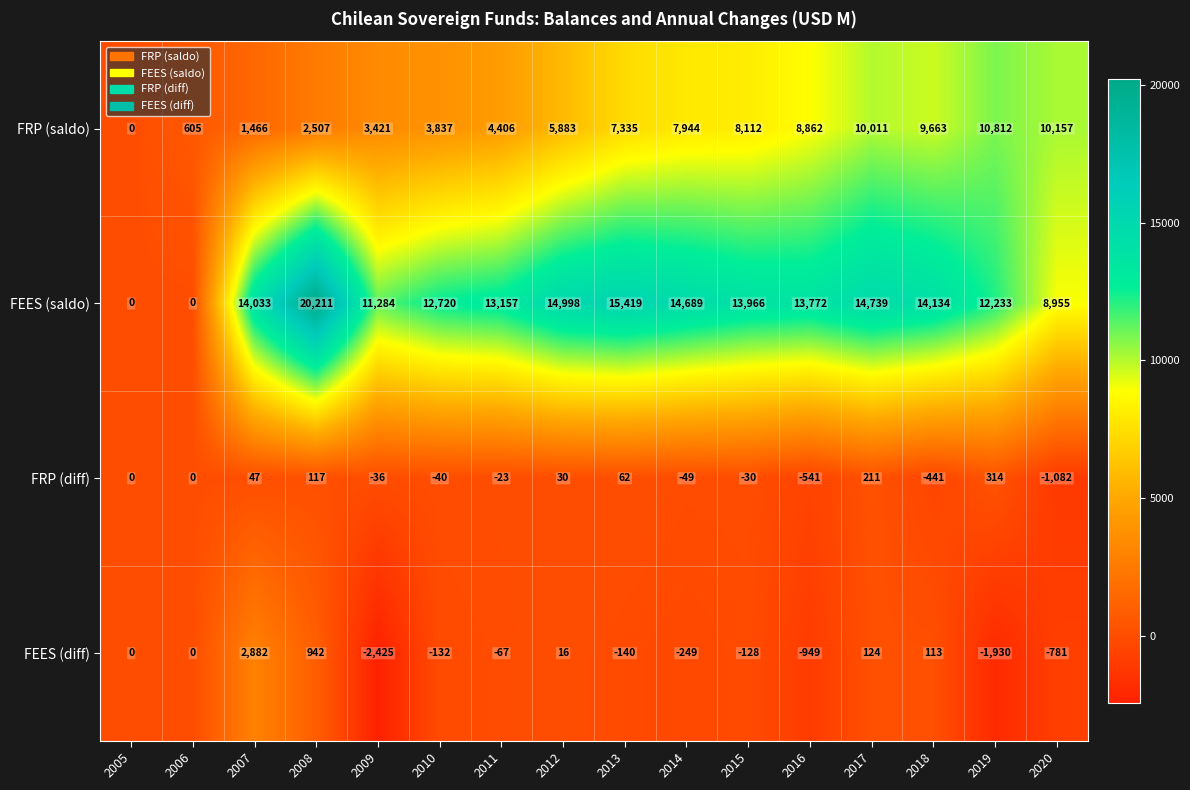

Which series has the widest spread of values?

FEES (saldo)